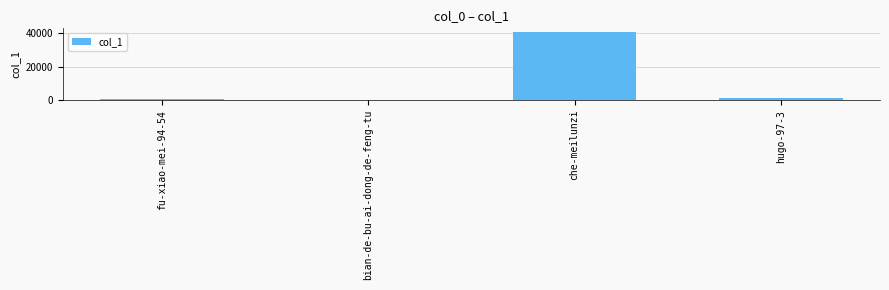

At which category does the chart reach its peak across all series?

che-meilunzi